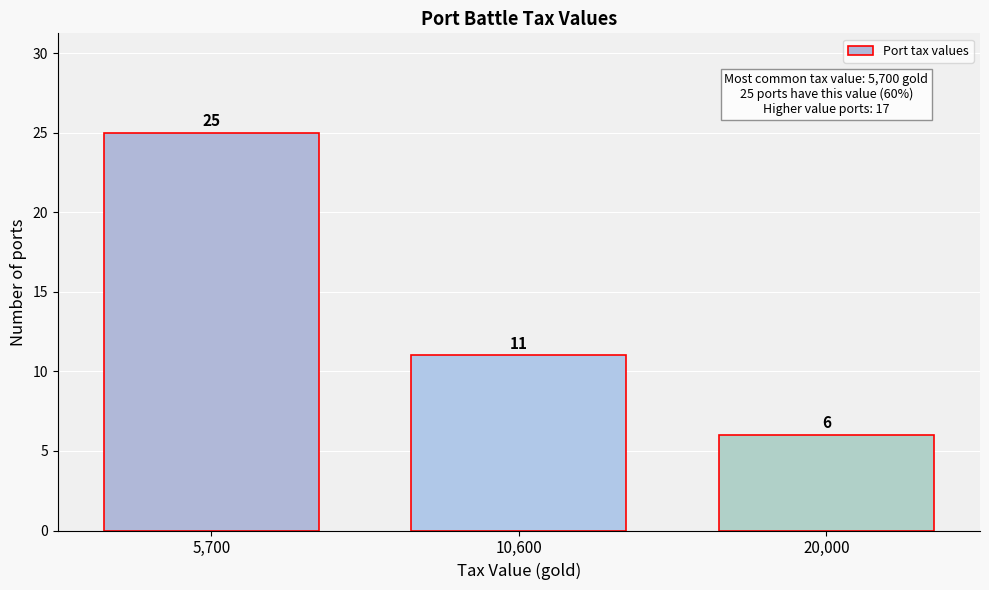

Reading left to right, extract all data points from this chart.

25	11	6